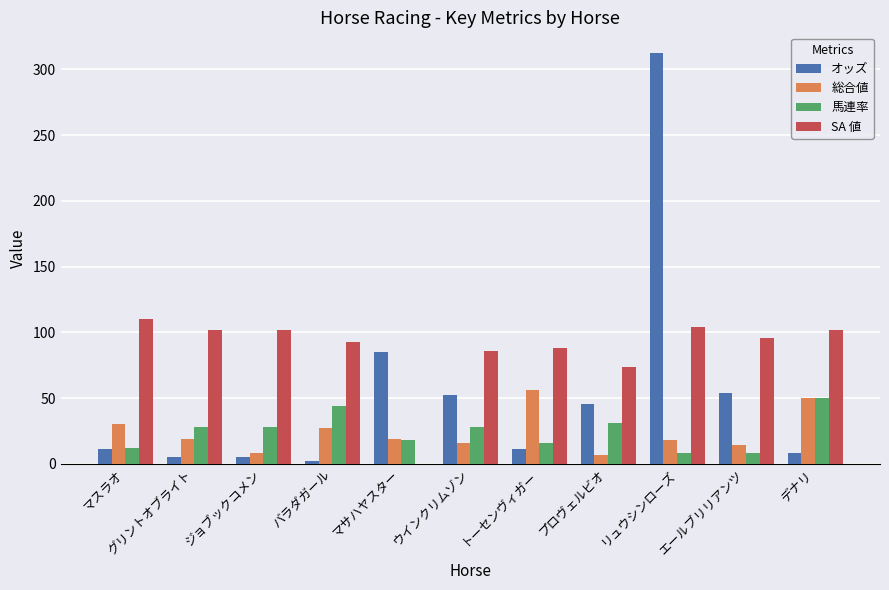

Is it true that SA 値 equals 19.4 at プロヴェルビオ?

False